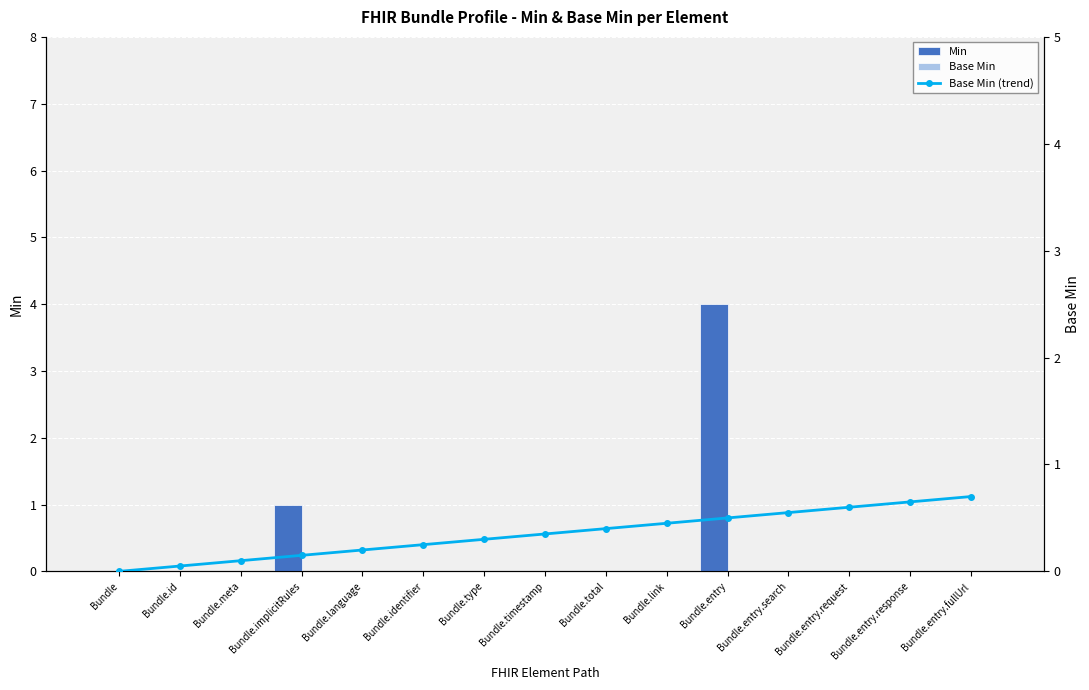

At which category does the chart reach its peak across all series?

Bundle.entry